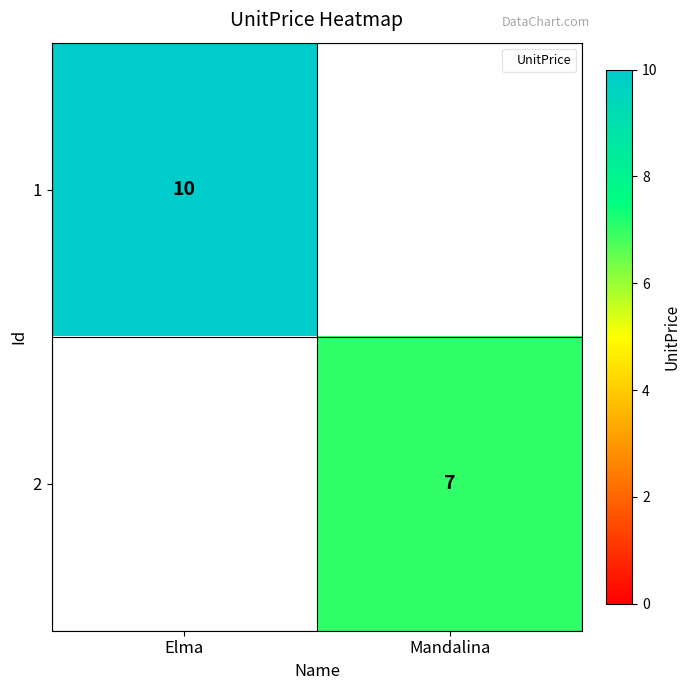

Is the value of 2 at Mandalina greater than the value of 1 at Elma?

No